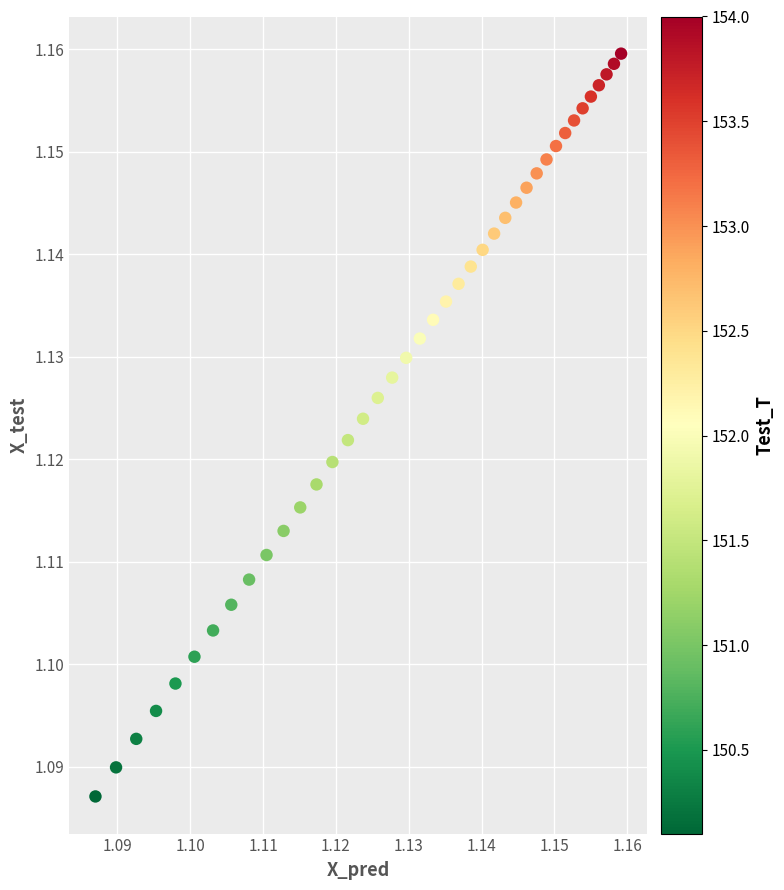

How many points are shown in the scatter plot?

40